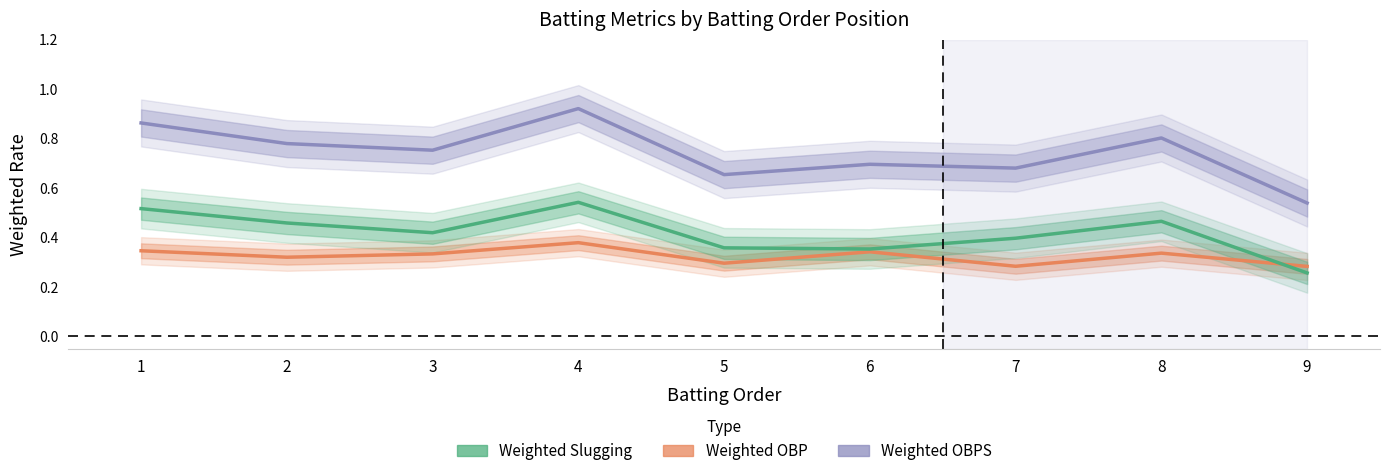

At how many categories does at least one series exceed 0?

9